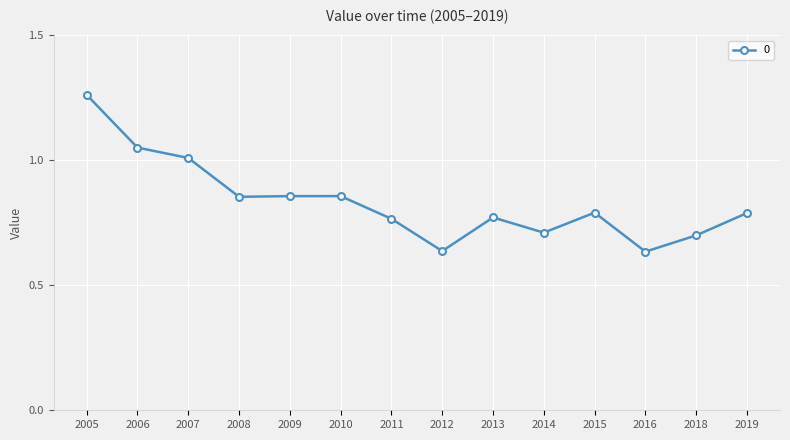

True or false: there are more than 1 points higher than both neighbors.

True